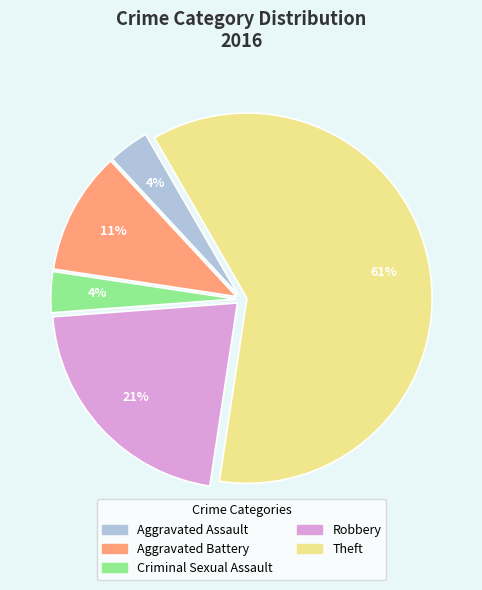

To the nearest percent, what is the average slice percentage?

20%